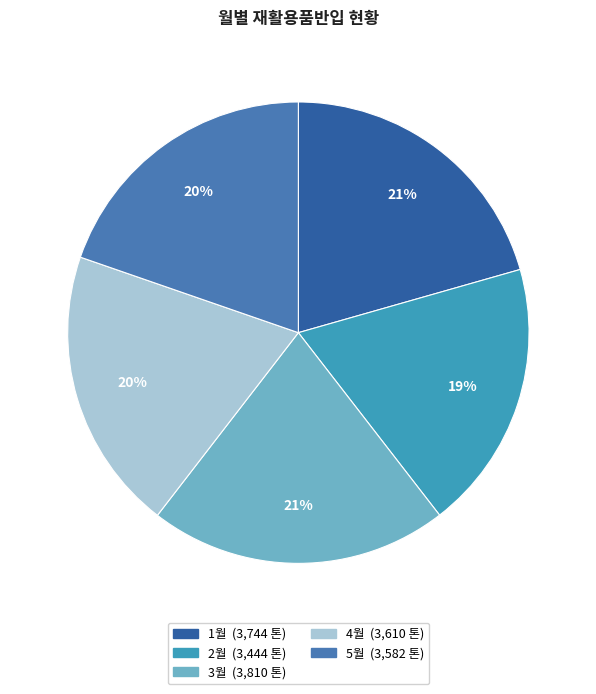

To the nearest percent, what percentage of the pie is 1월?

21%